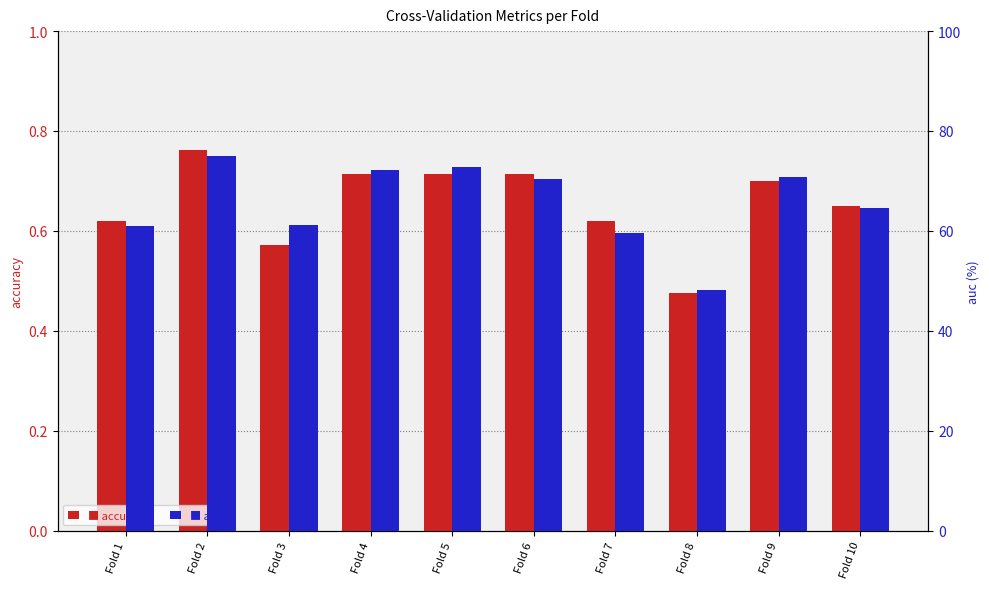

Rank the series at Fold 8 from lowest to highest value.

accuracy, auc